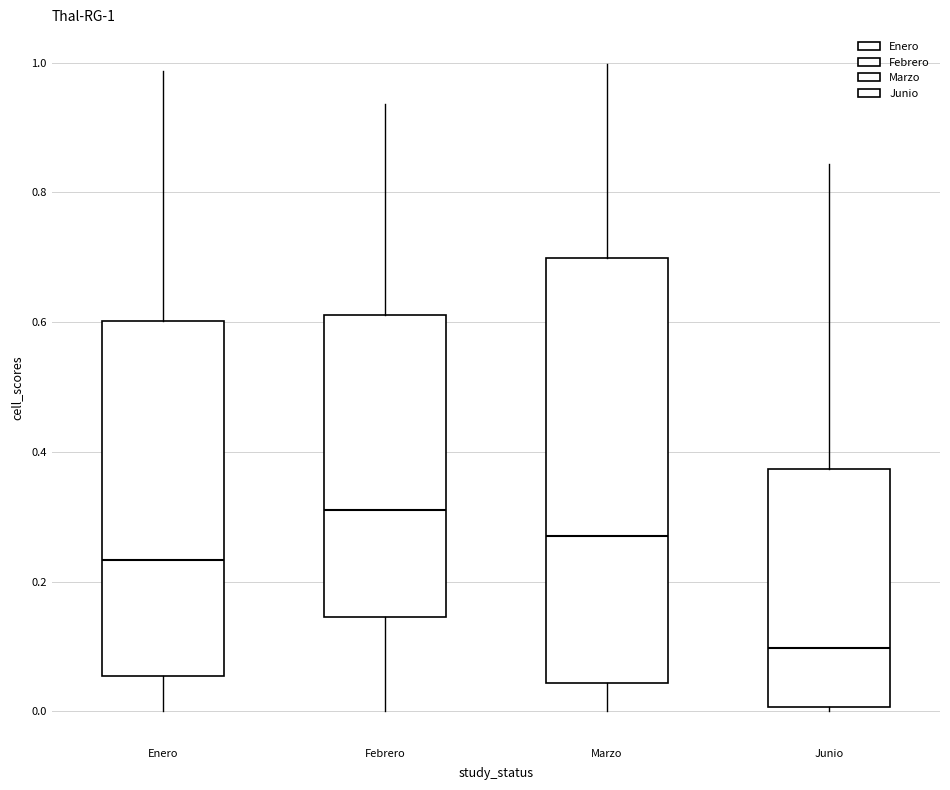

Which box has the highest median line?

Febrero